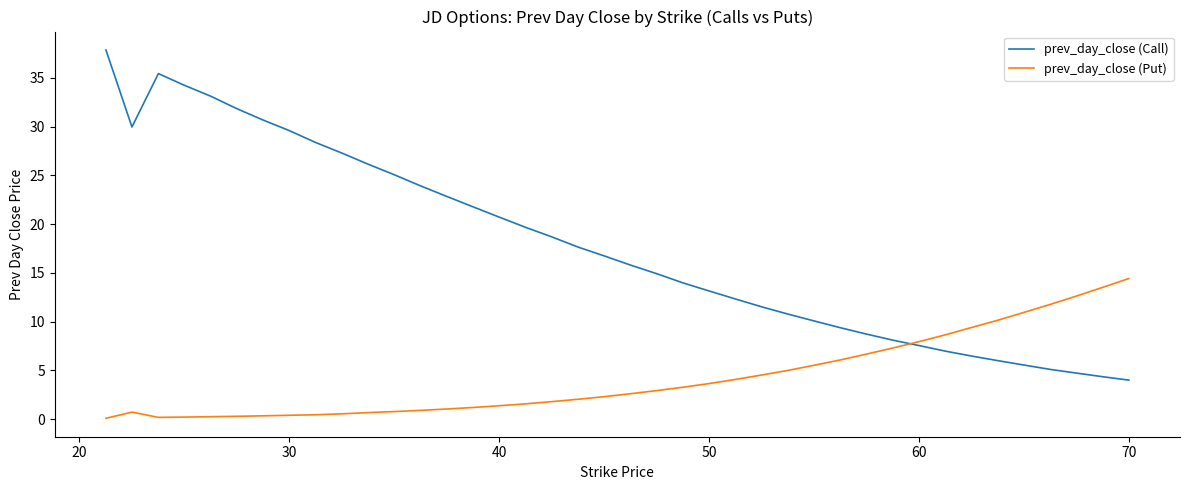

How many times do prev_day_close (Put) and prev_day_close (Call) cross each other?

1